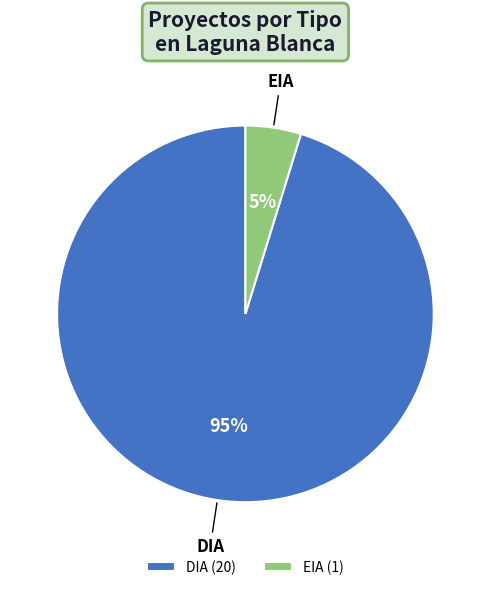

Which has a higher value, DIA or EIA?

DIA